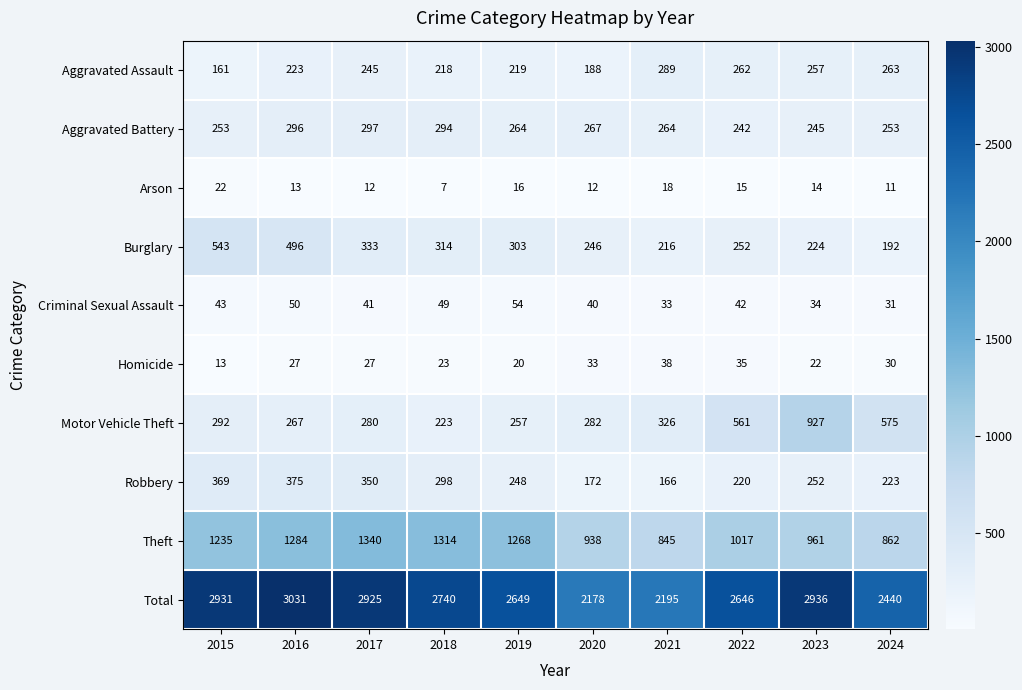

The value of Robbery at 2021 is 67. True or false?

False